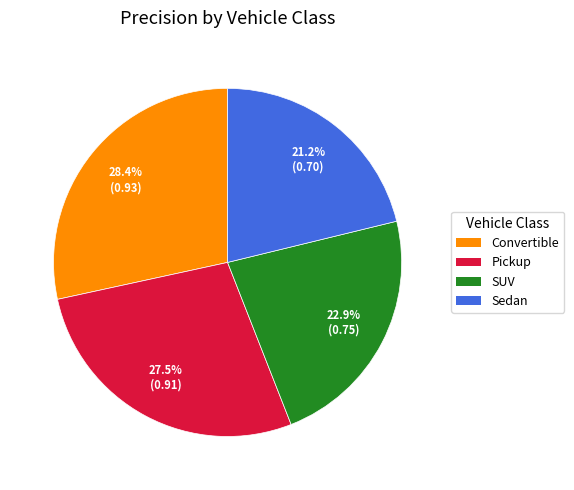

The SUV slice represents 9% of the pie. True or false?

False